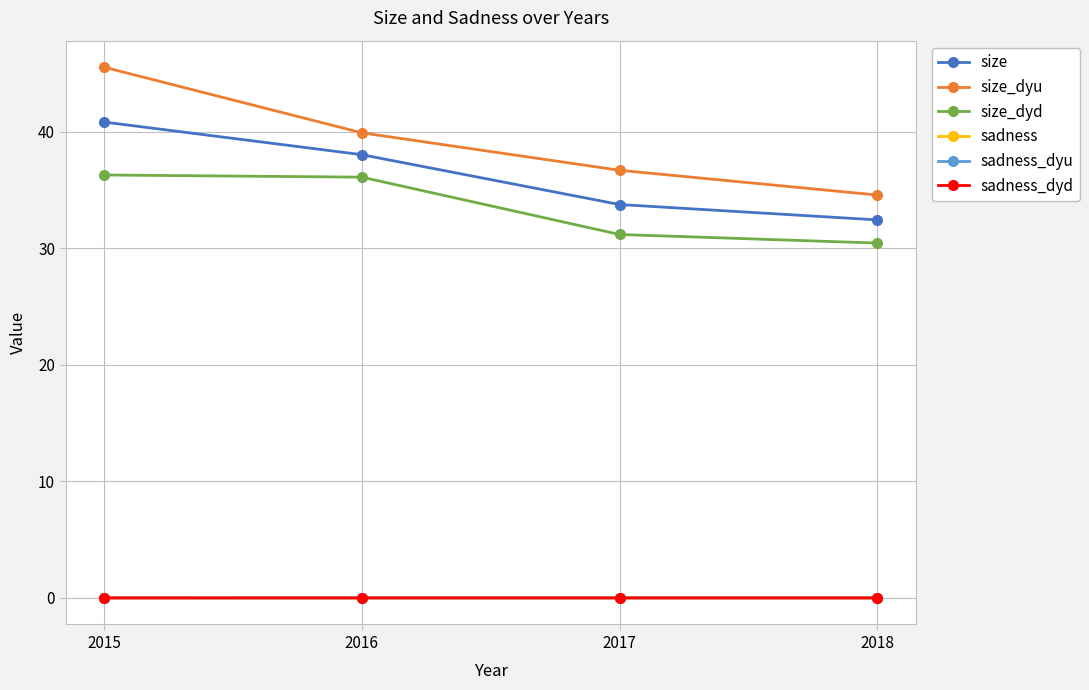

Is the value of sadness_dyd at 2018 greater than the value of size_dyu at 2018?

No